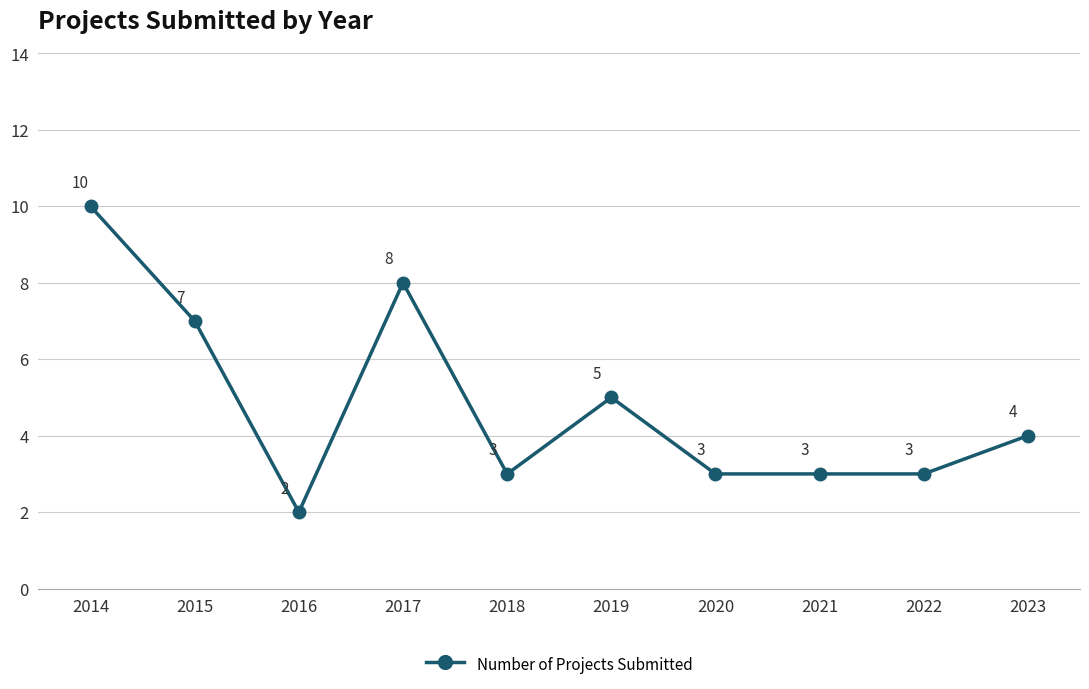

Which label corresponds to the largest value in the chart?

2014